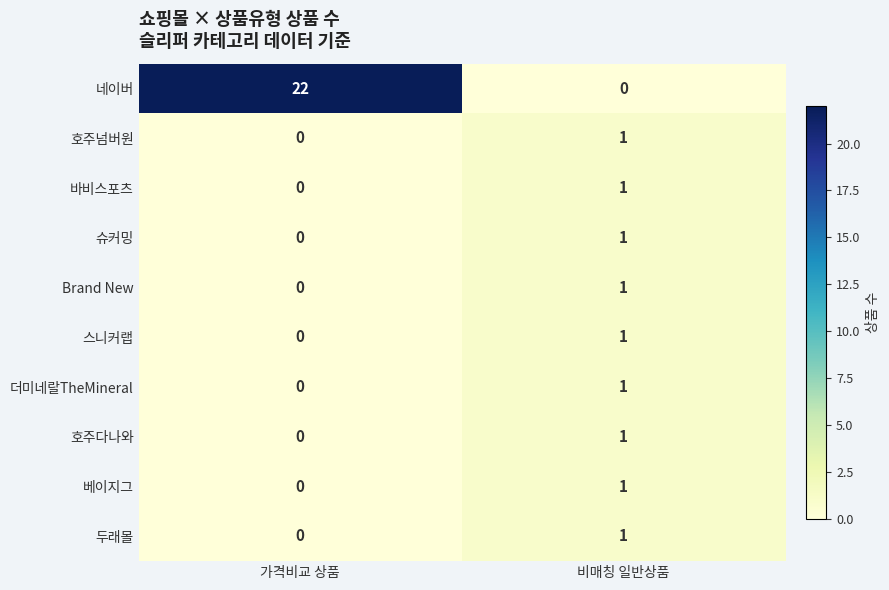

How many data points does each series have?

2